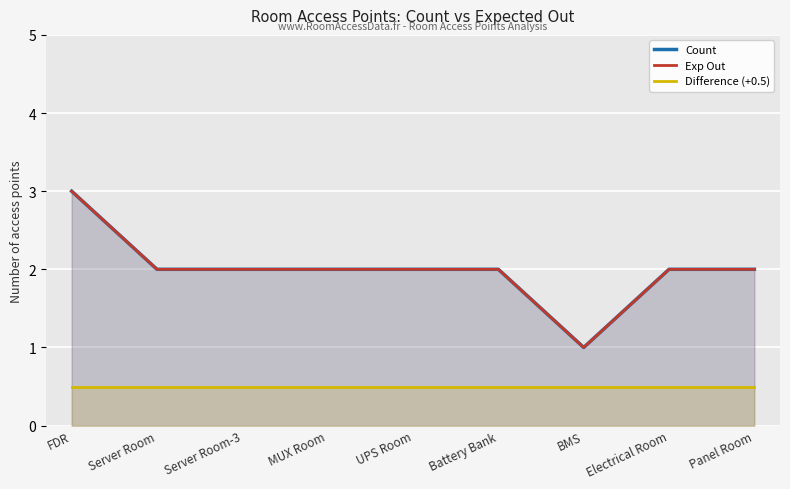

How many Exp Out values are between 2 and 3?

8